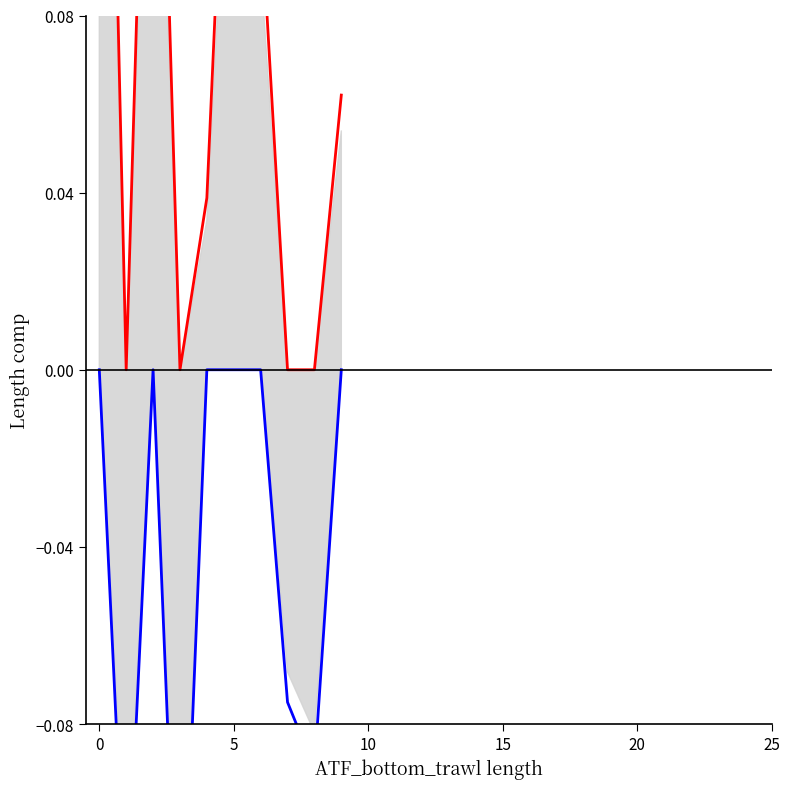

In upper, how many points are lower than both neighbors (excluding endpoints)?

2